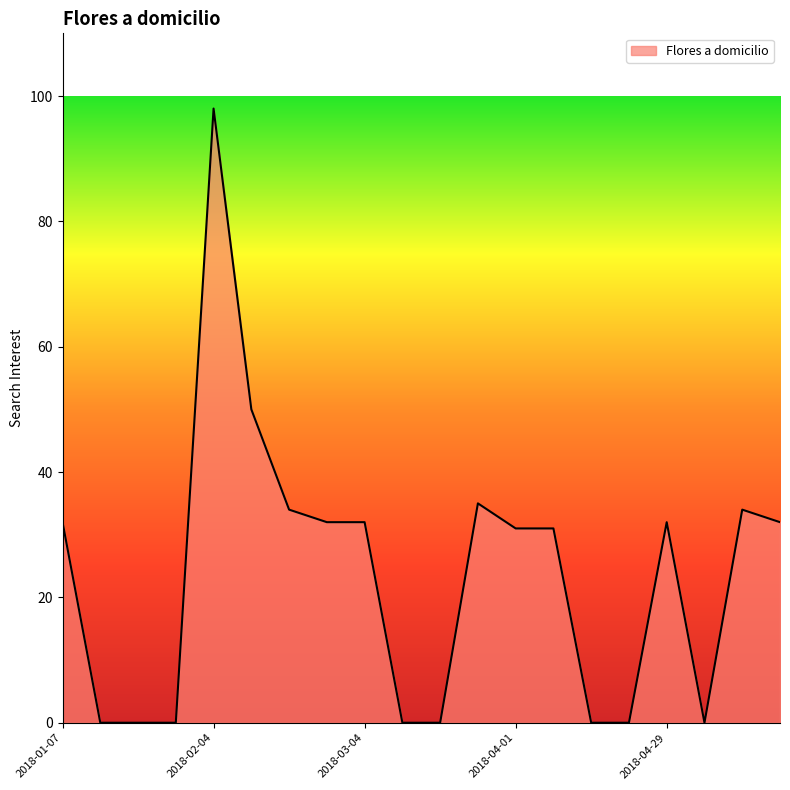

What is the maximum value shown in the chart?

98